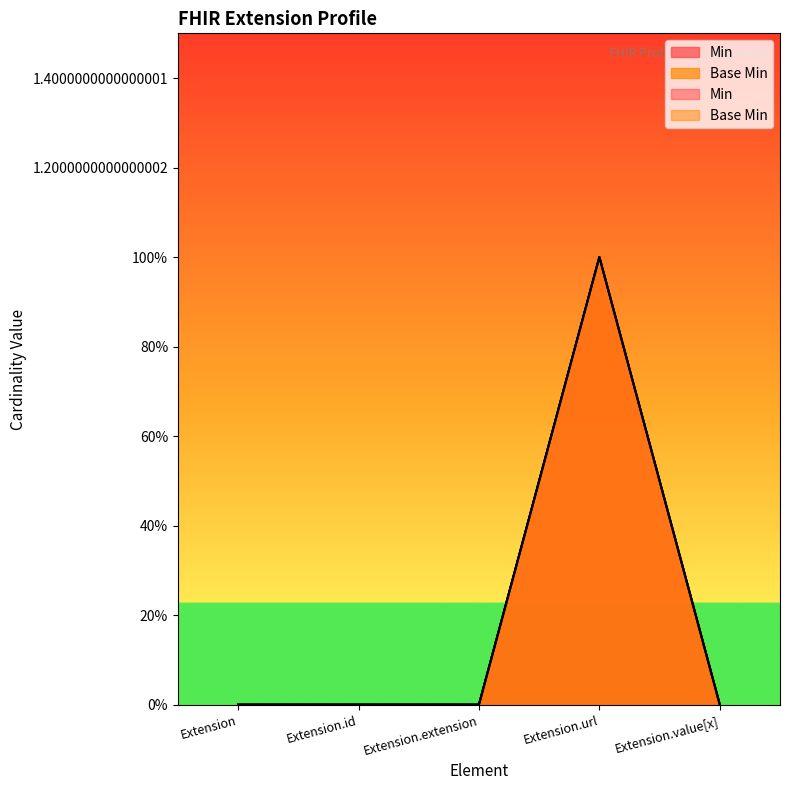

What is the maximum value shown in the chart?

1